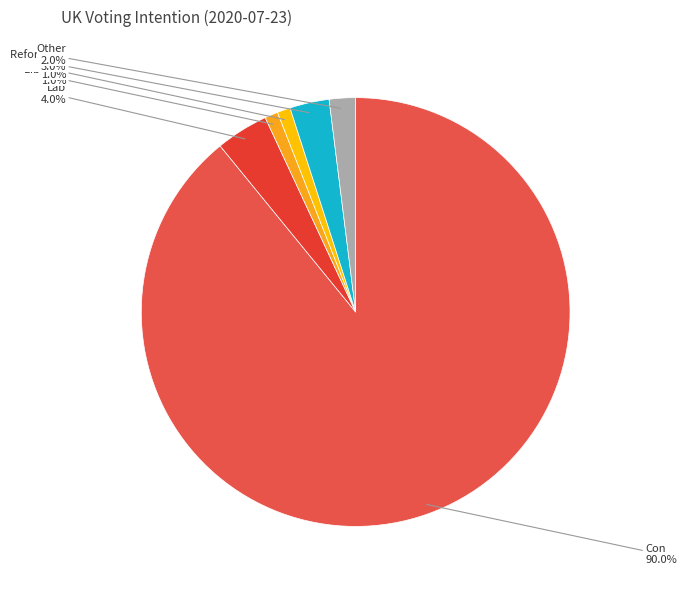

Is it true that Other is 1% of the pie?

False